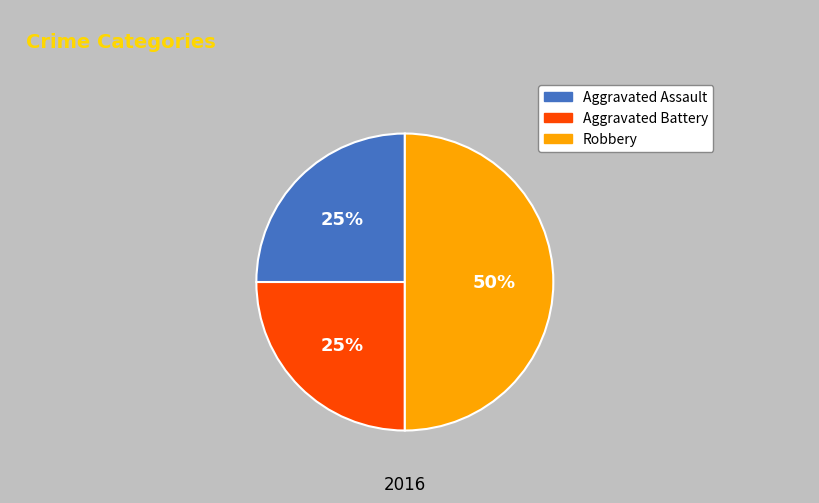

Do Robbery and Aggravated Battery together represent more than half of the pie?

Yes